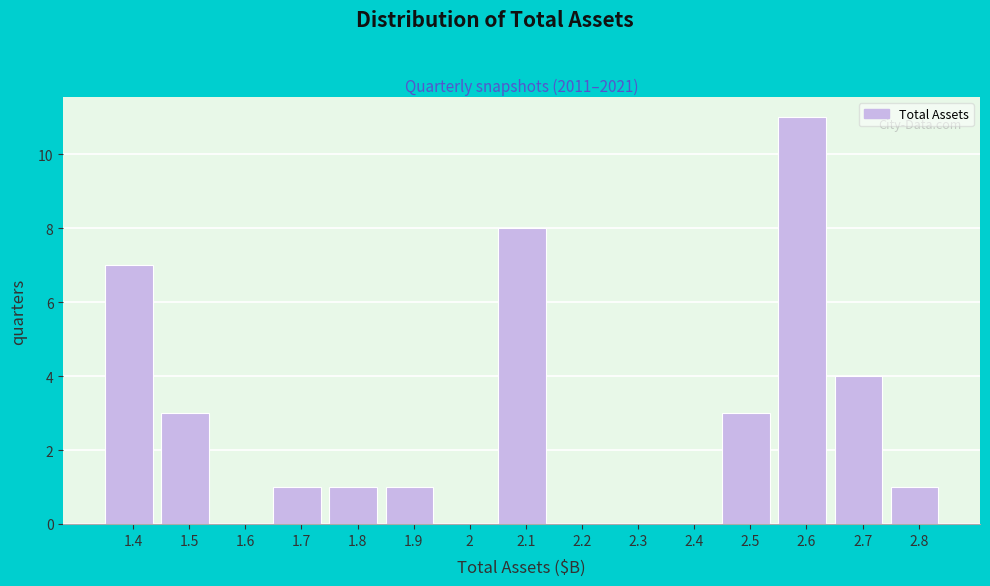

Reading left to right, what are all the values shown in this chart?

1.4=7	1.5=3	1.6=0	1.7=1	1.8=1	1.9=1	2=0	2.1=8	2.2=0	2.3=0	2.4=0	2.5=3	2.6=11	2.7=4	2.8=1